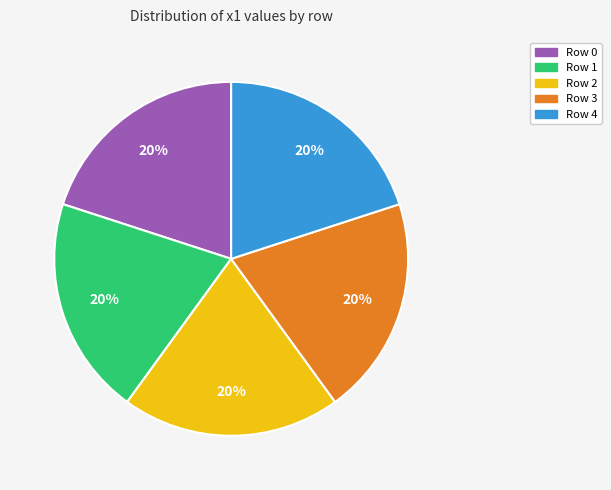

Is there any slice that represents more than half of the pie?

No